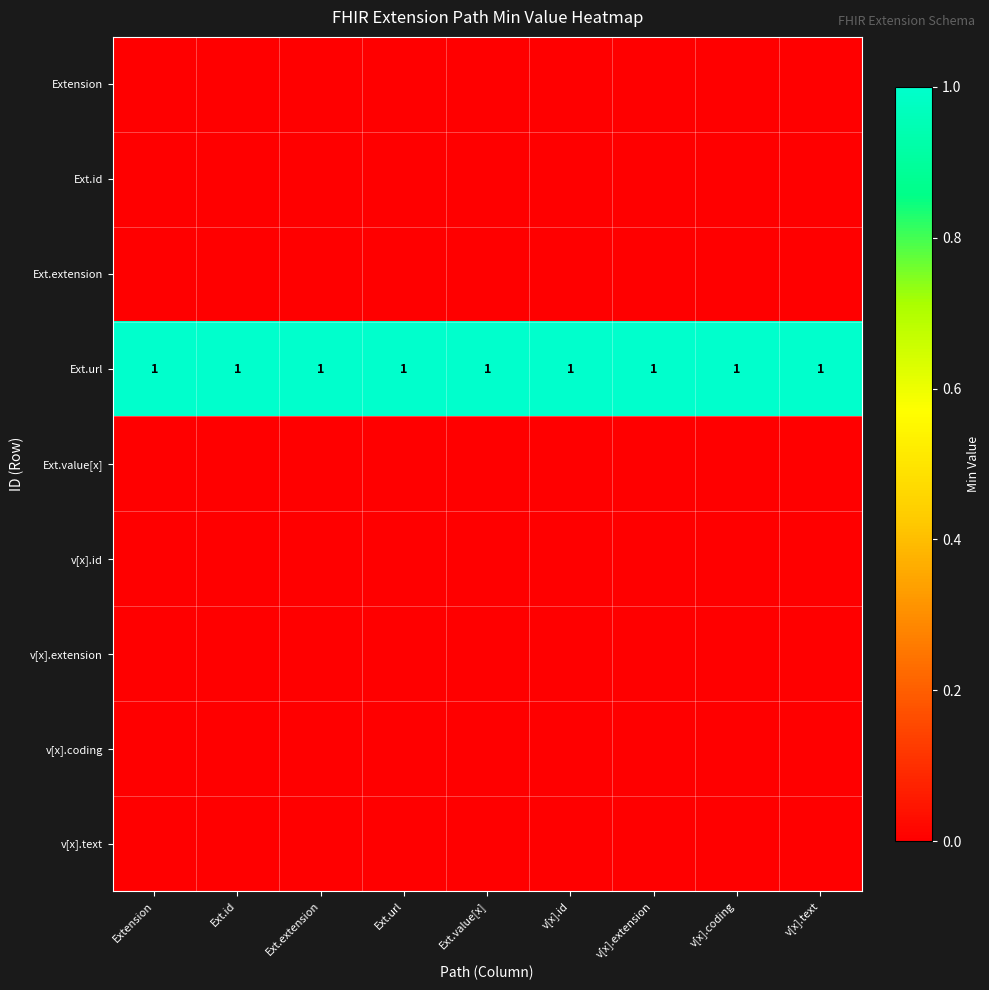

True or false: Ext.url has a value of 0 at Ext.value[x].

False